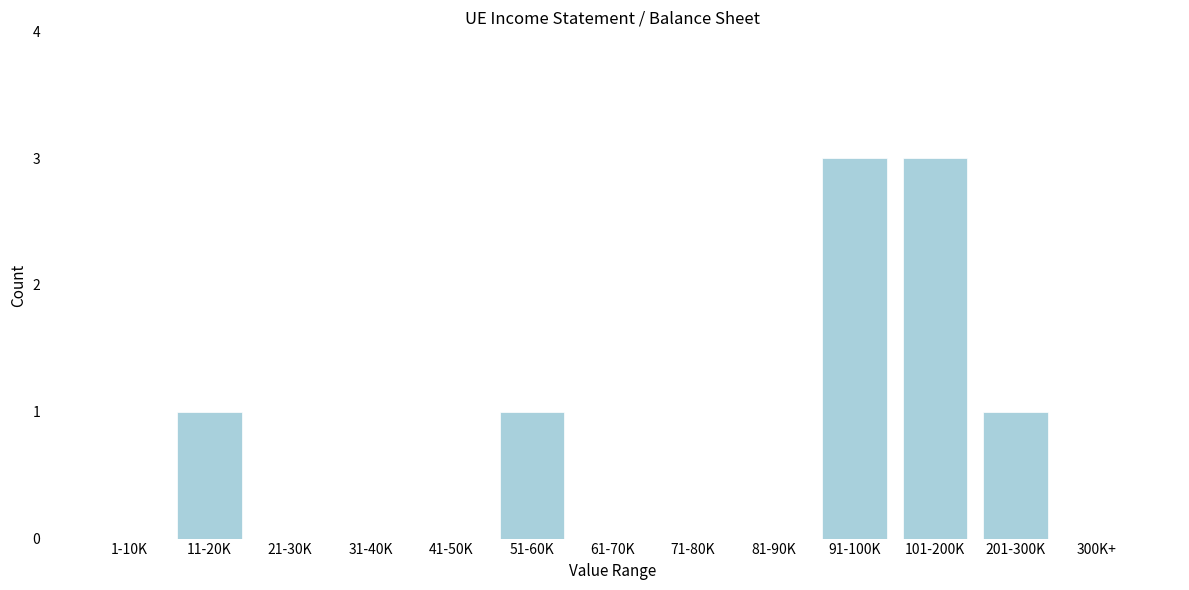

Reading right to left, list all the values displayed in this chart.

300K+=0	201-300K=1	101-200K=3	91-100K=3	81-90K=0	71-80K=0	61-70K=0	51-60K=1	41-50K=0	31-40K=0	21-30K=0	11-20K=1	1-10K=0